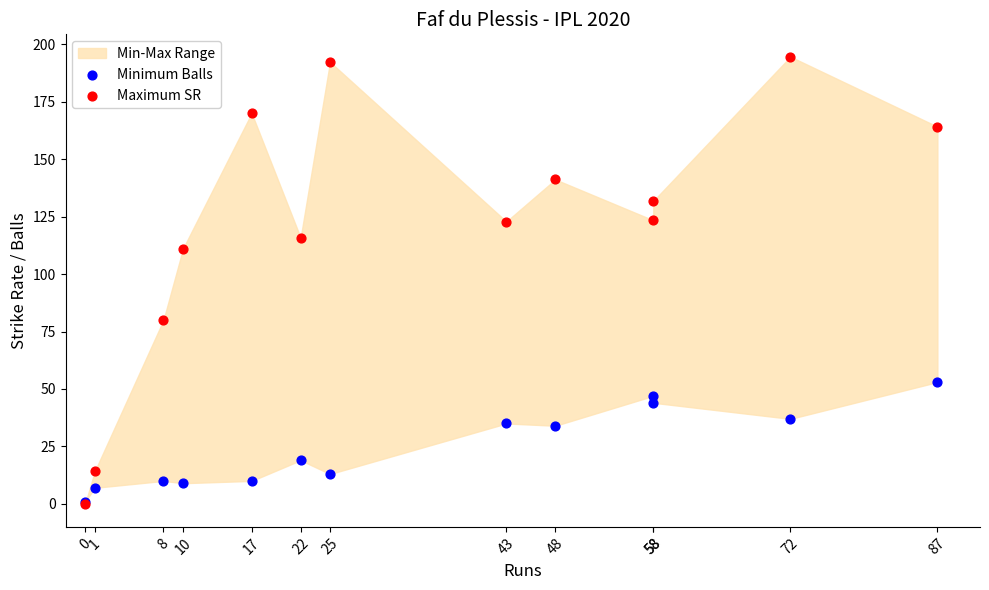

In the Maximum SR series, what Y value is closest to 97?

111.1